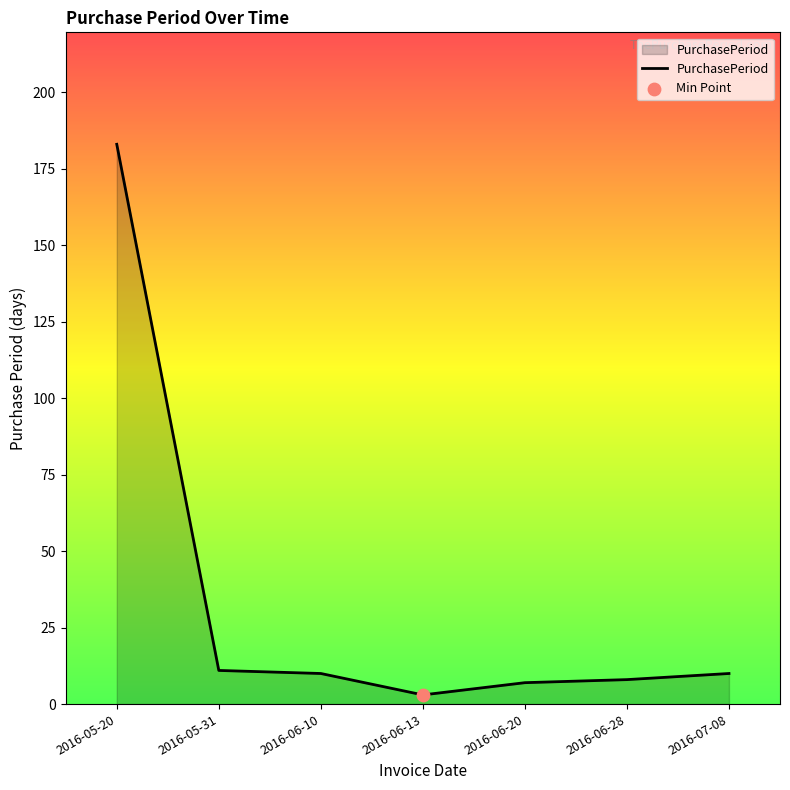

Between 2016-06-10 and 2016-06-28, which is larger?

2016-06-10